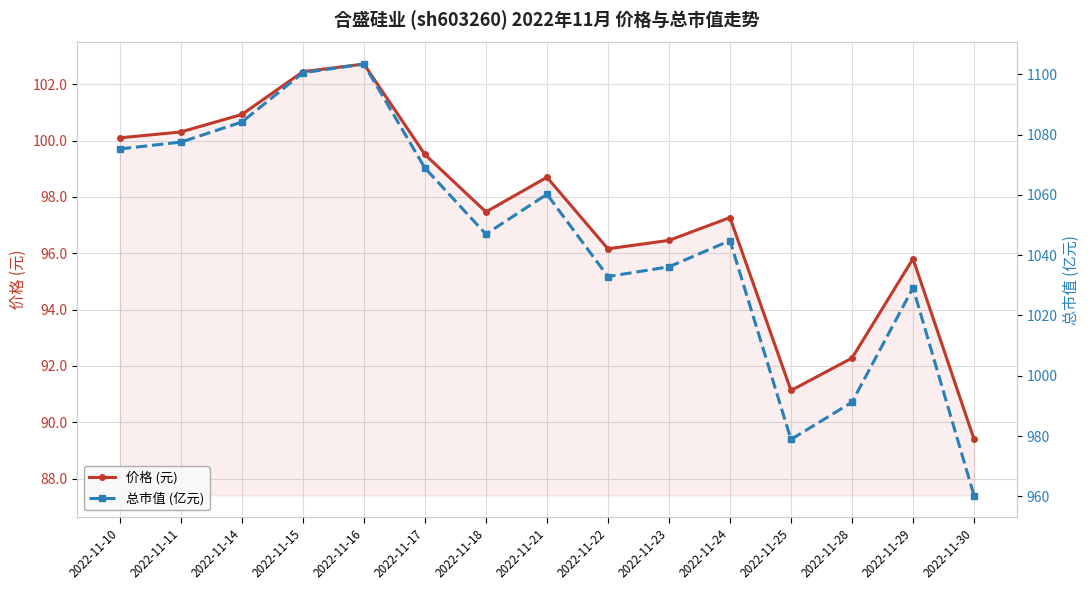

At how many categories does at least one series exceed 843?

15